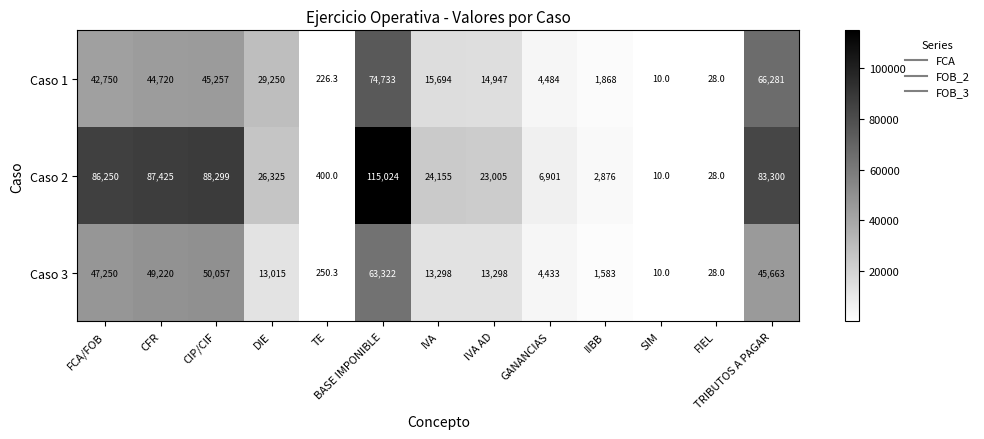

True or false: Caso 3 has a value of 23234.9 at DIE.

False